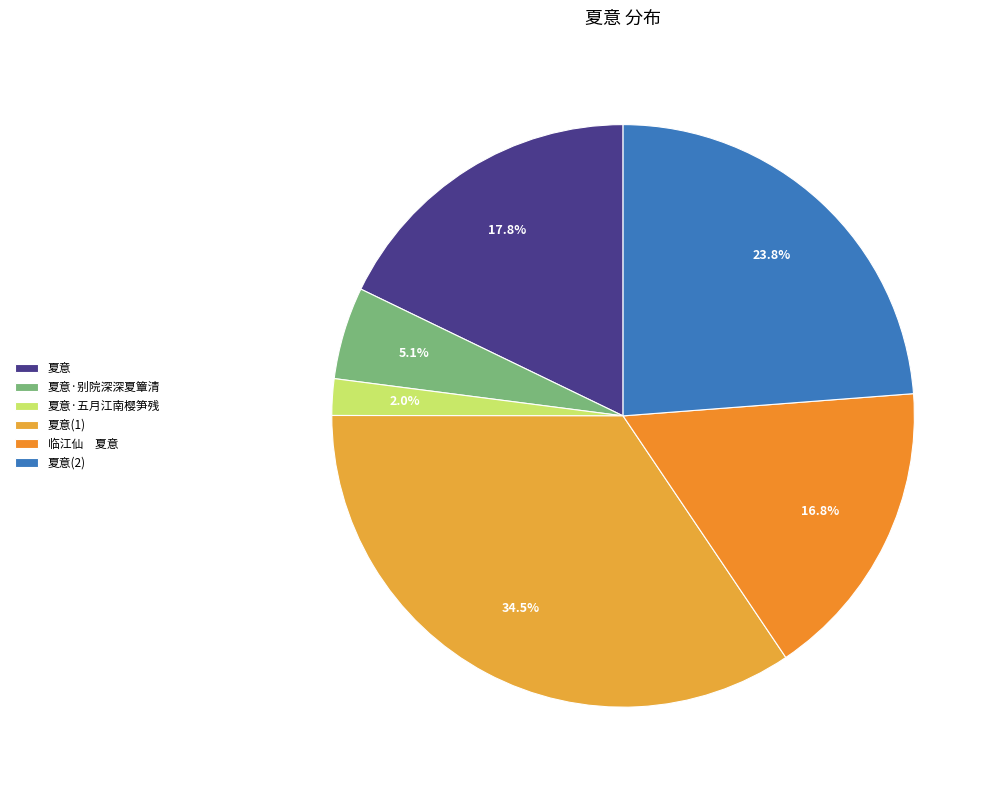

Is it true that 夏意·五月江南樱笋残 is 1% of the pie?

False